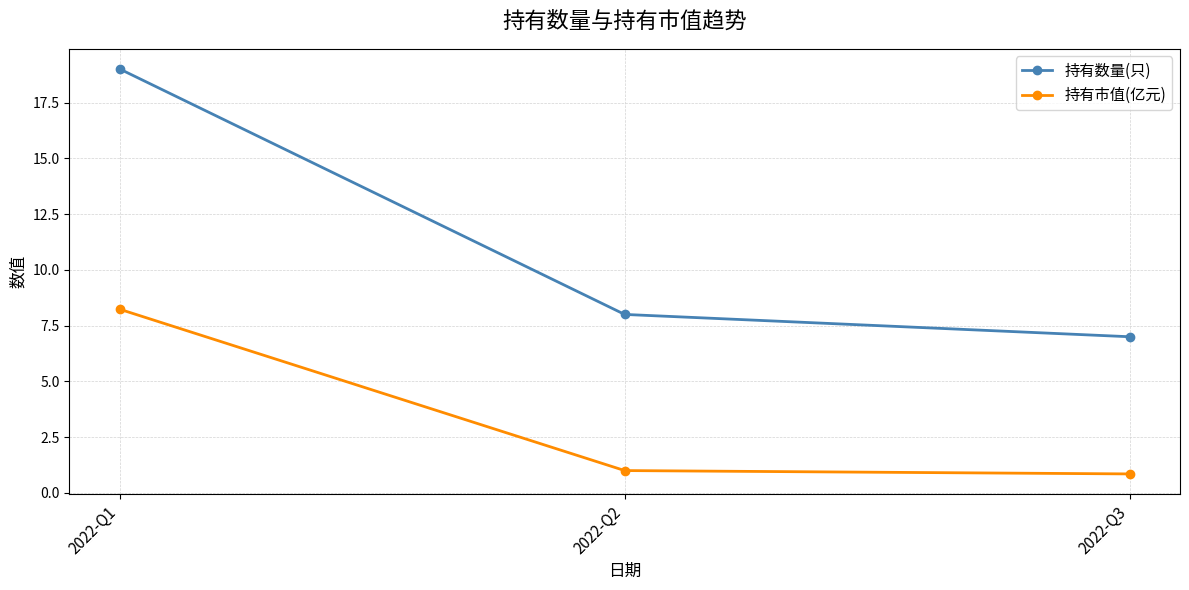

At which label does 持有市值(亿元) first exceed 1?

2022-Q1